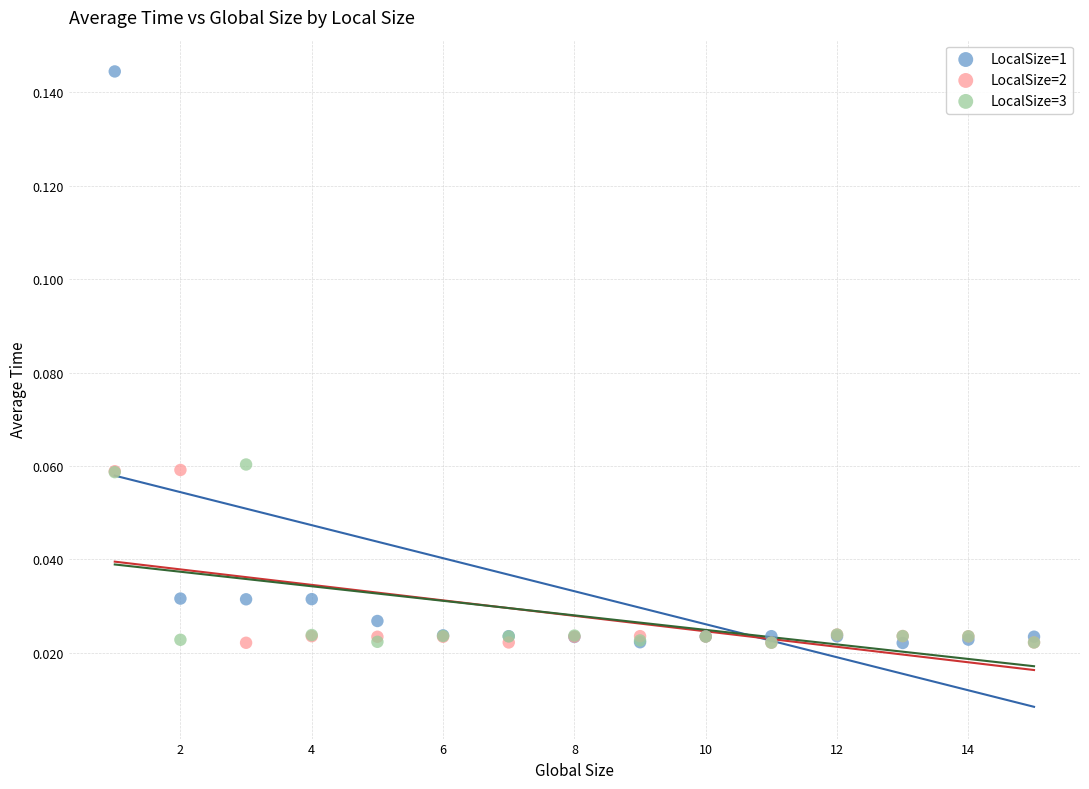

What are all the series names shown in the legend?

LocalSize=1, LocalSize=2, LocalSize=3